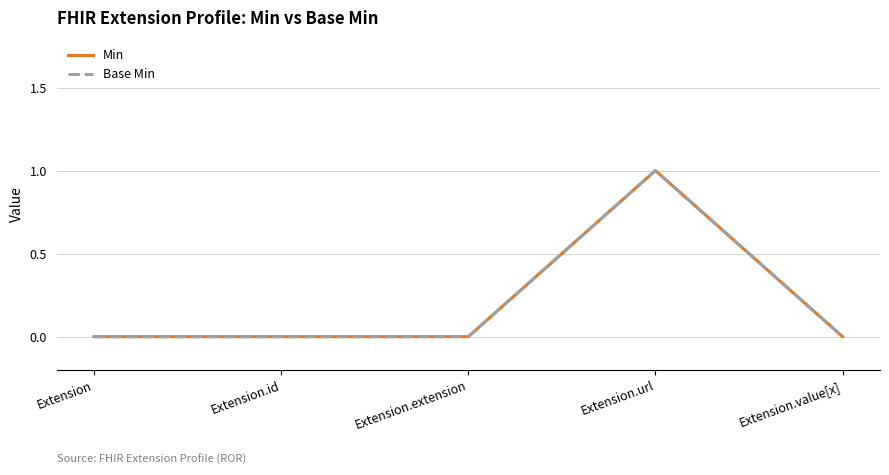

Is this an area chart (filled region under the line)?

No